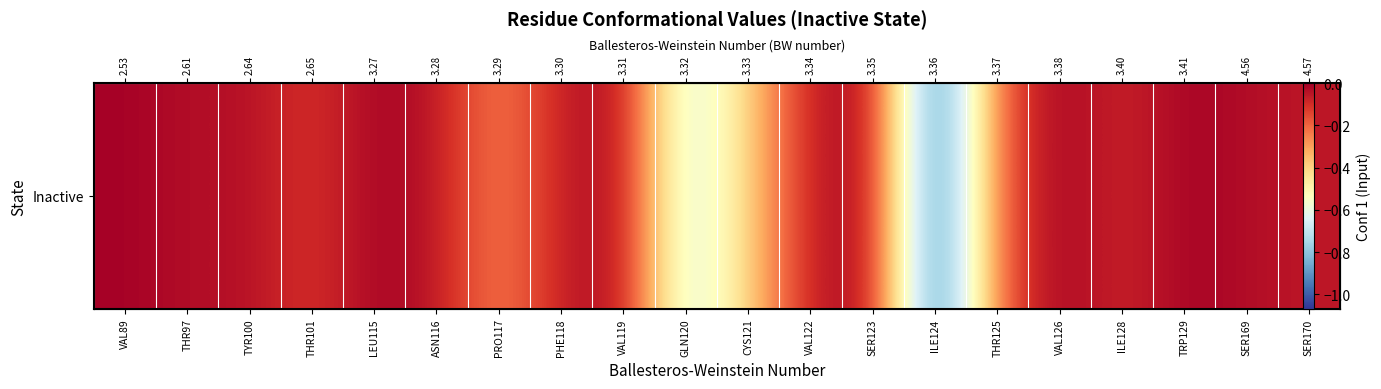

What is the difference between the second highest and second lowest values?

0.7